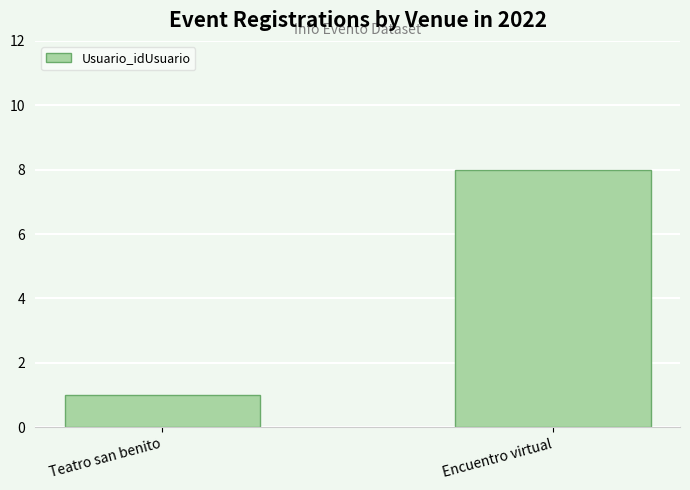

Reading right to left, list all the values displayed in this chart.

Encuentro virtual=8	Teatro san benito=1